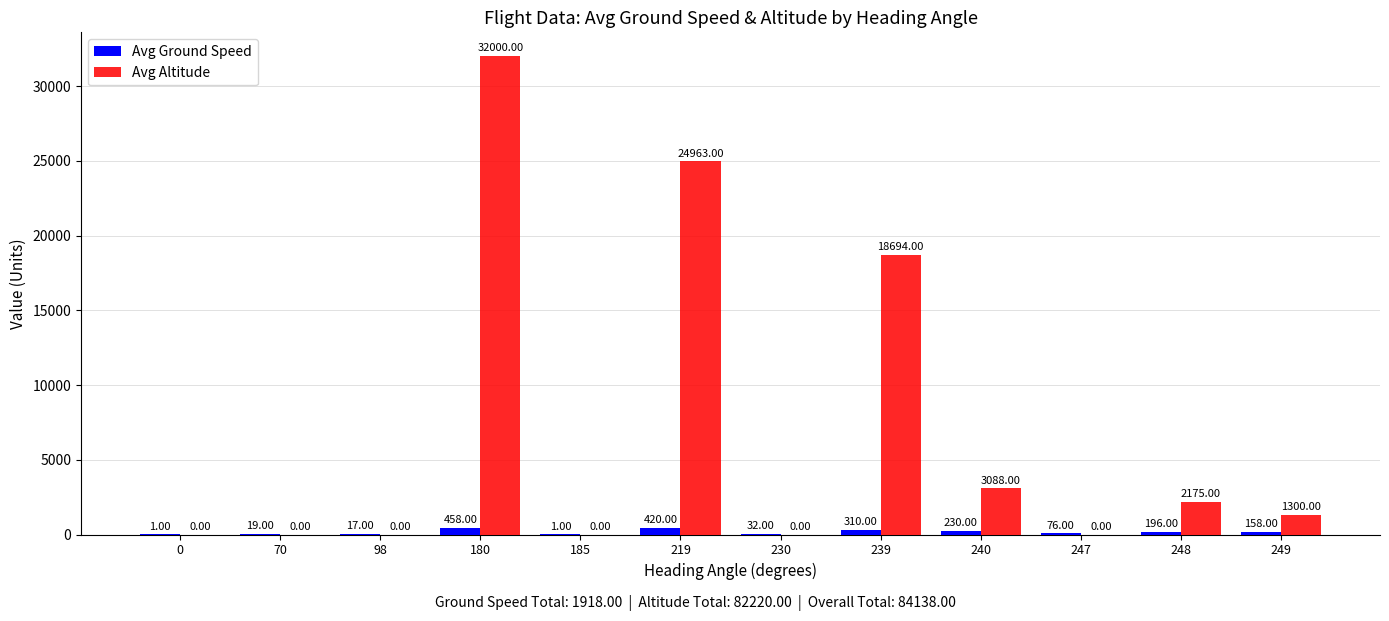

Which series has the largest range (max minus min)?

Avg Altitude